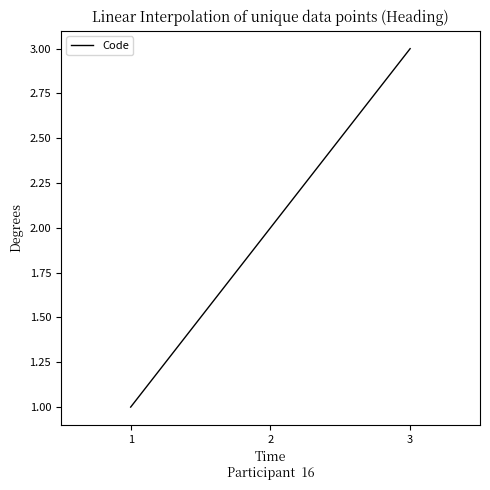

Which category has the lowest value across all series?

1